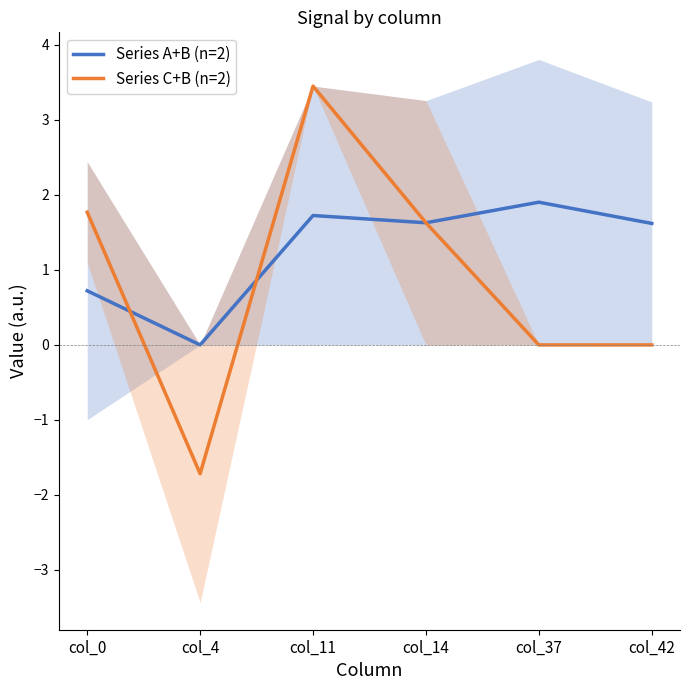

True or false: Series C+B (n=2) and Series A+B (n=2) cross at least once.

True